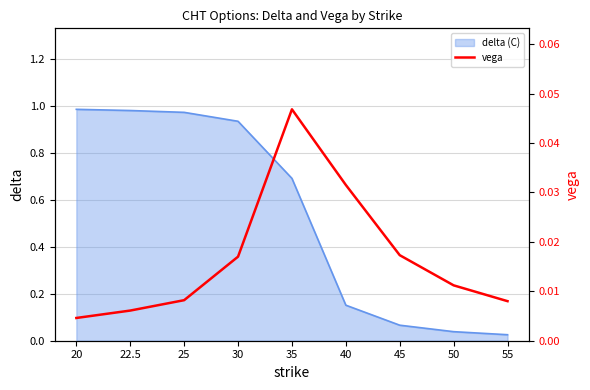

Which category has the highest value across all series?

35